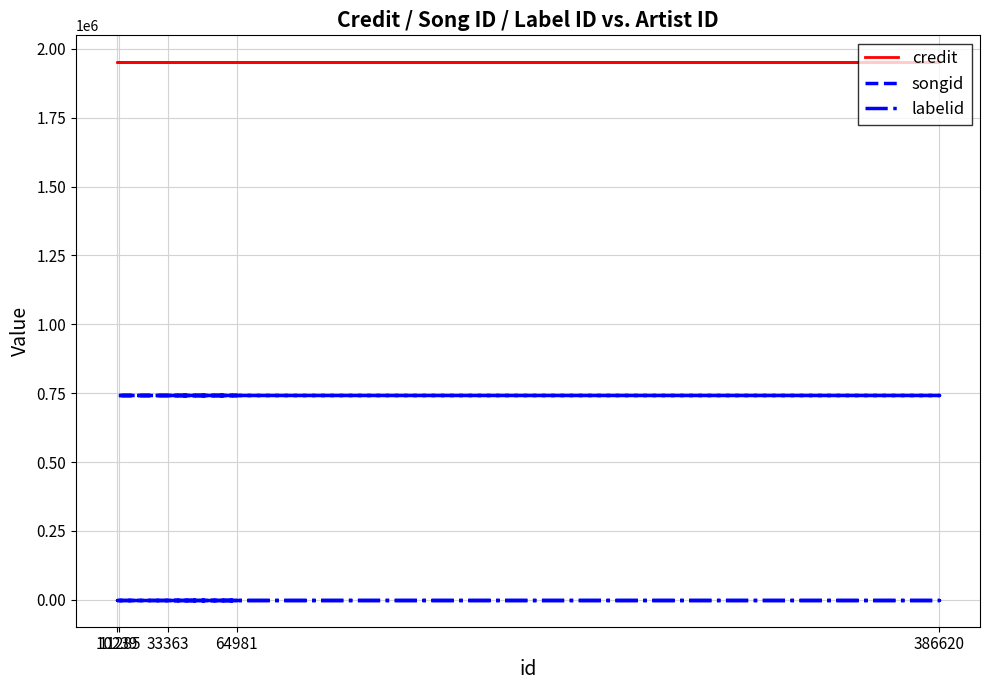

Reading left to right, list all the values displayed in this chart.

credit: 11285=1951320	64981=1951320	10239=1951320	386620=1951320	33363=1951320
songid: 11285=743559	64981=743559	10239=743559	386620=743559	33363=743559
labelid: 11285=159	64981=159	10239=159	386620=159	33363=159